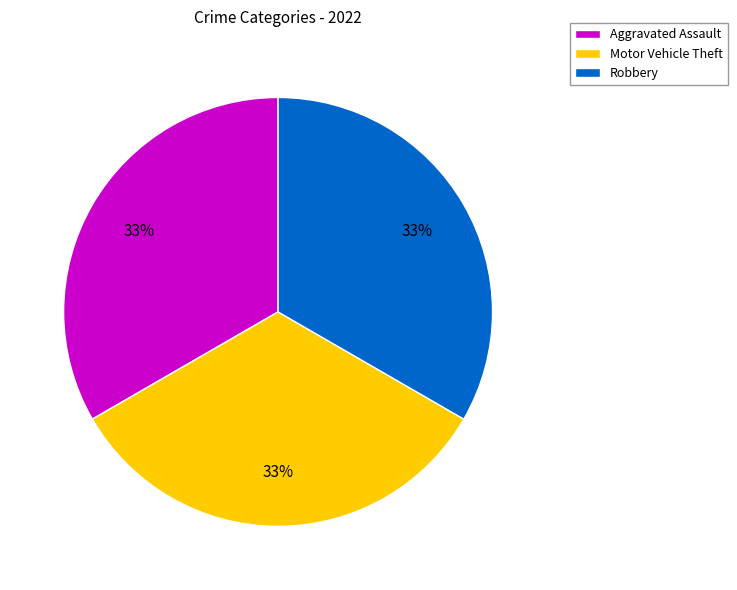

The Motor Vehicle Theft slice represents 48% of the pie. True or false?

False